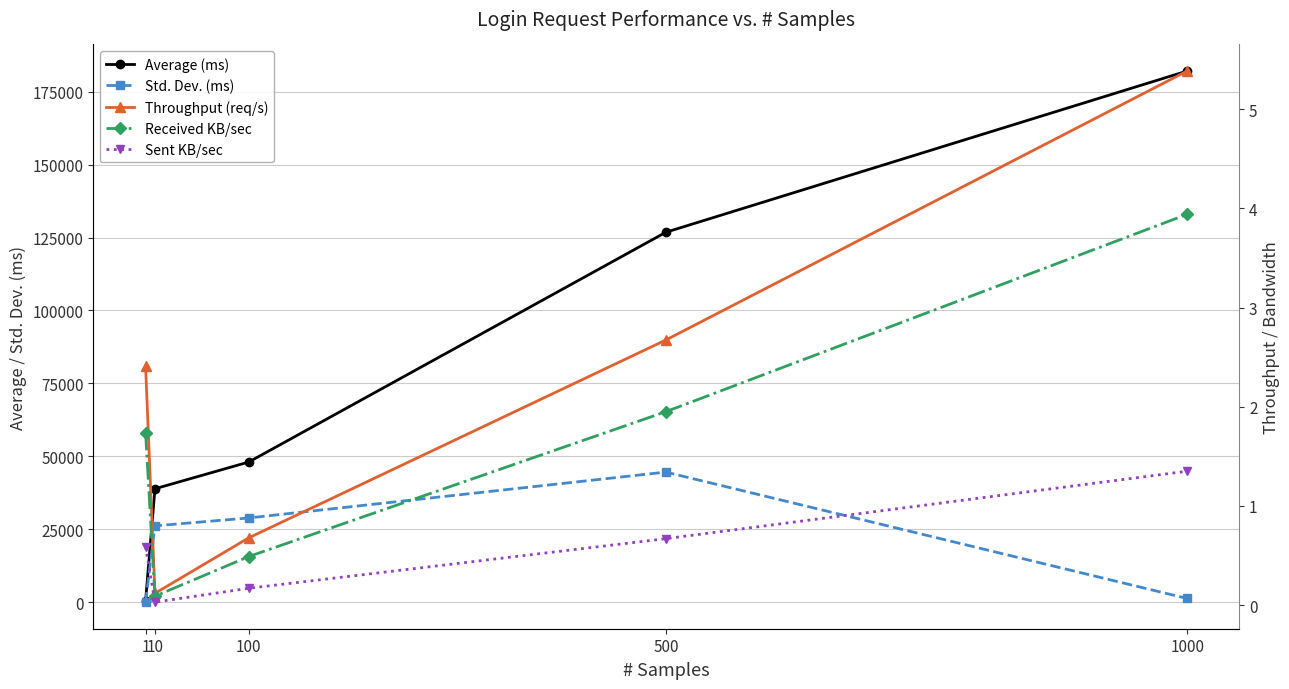

True or false: Received KB/sec and Sent KB/sec cross at least once.

False